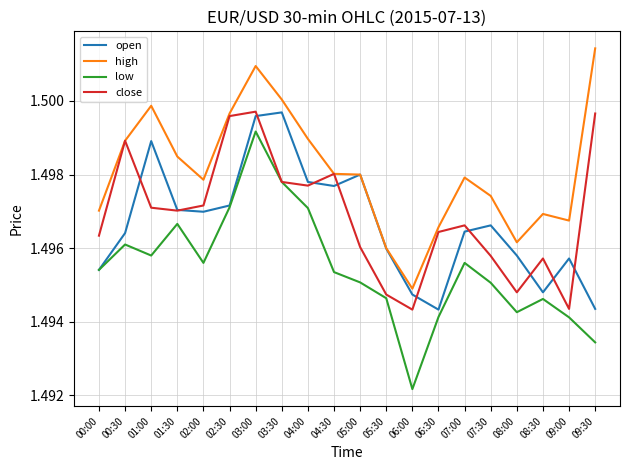

Count the number of data series in this chart.

4